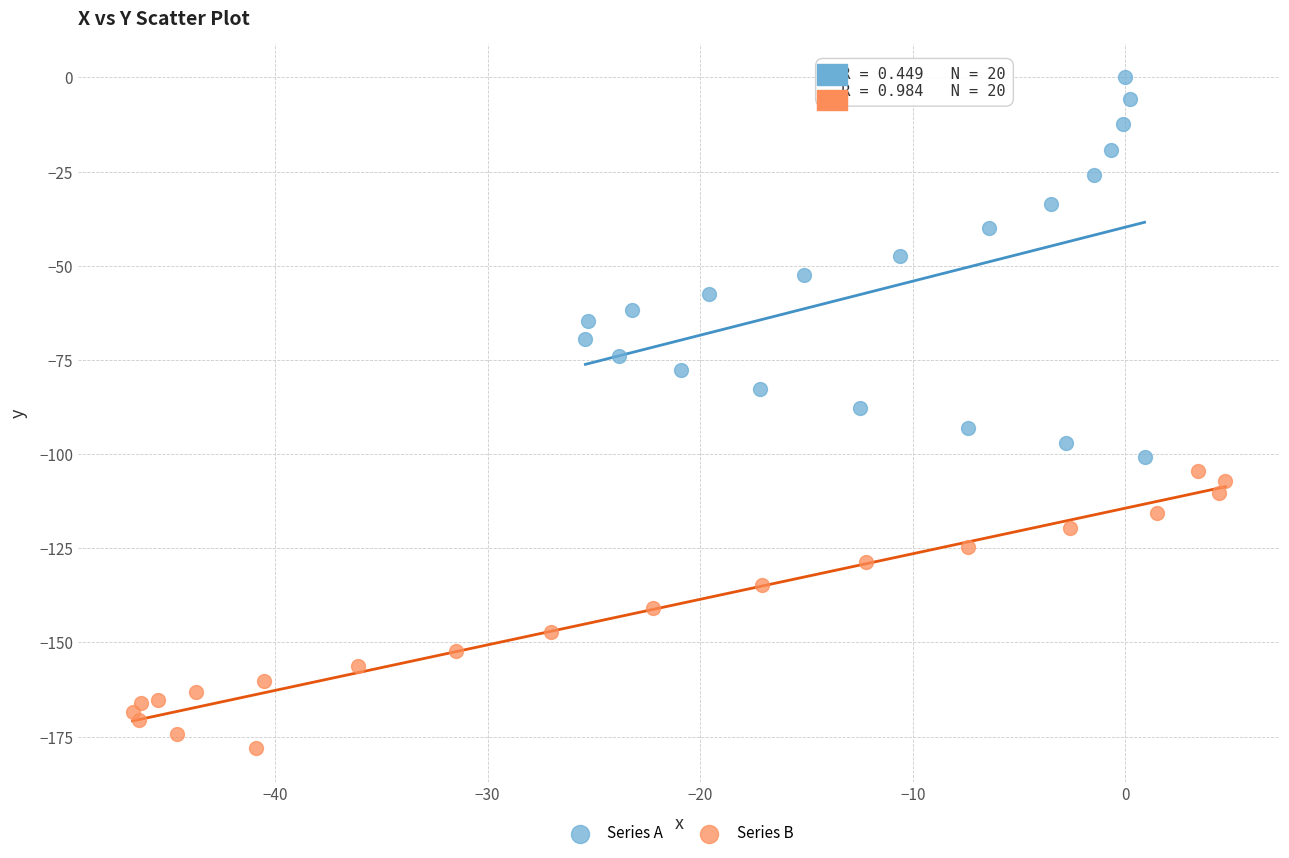

Which series reaches the maximum Y coordinate?

Series A